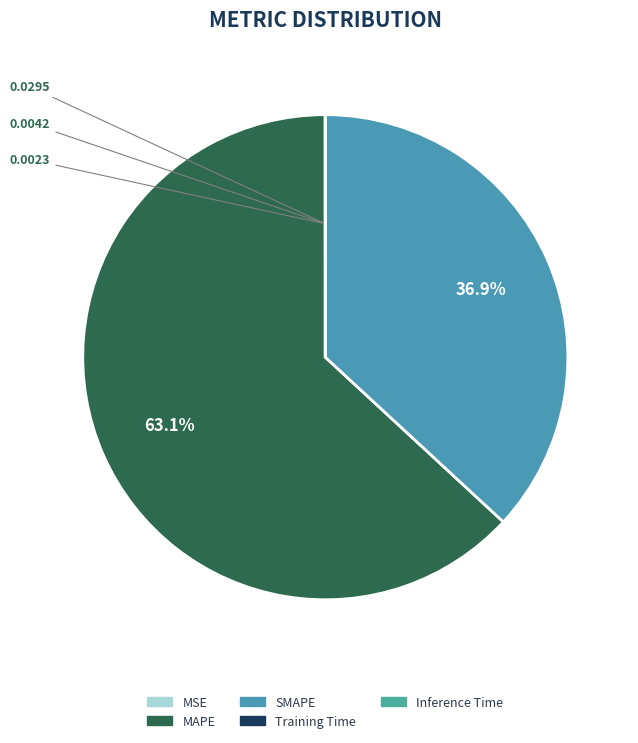

Which slice is the smallest?

Inference Time